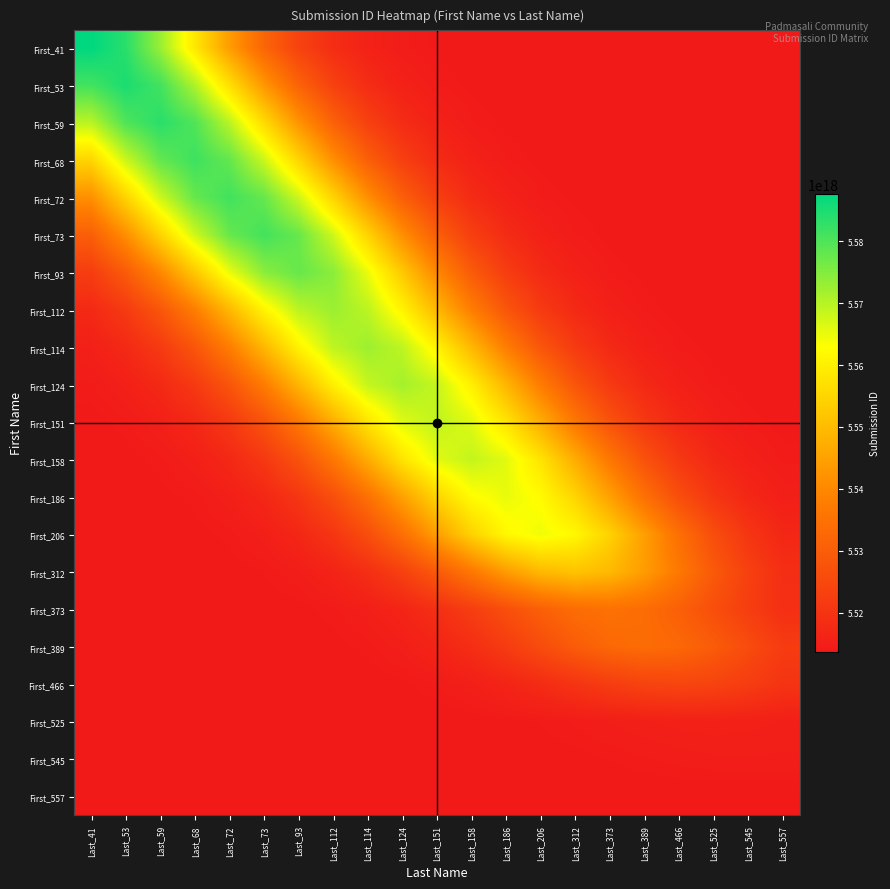

At Last_373, list the series in order from largest to smallest.

First_206, First_312, First_186, First_158, First_373, First_389, First_151, First_466, First_124, First_114, First_112, First_525, First_93, First_545, First_73, First_72, First_68, First_59, First_53, First_41, First_557